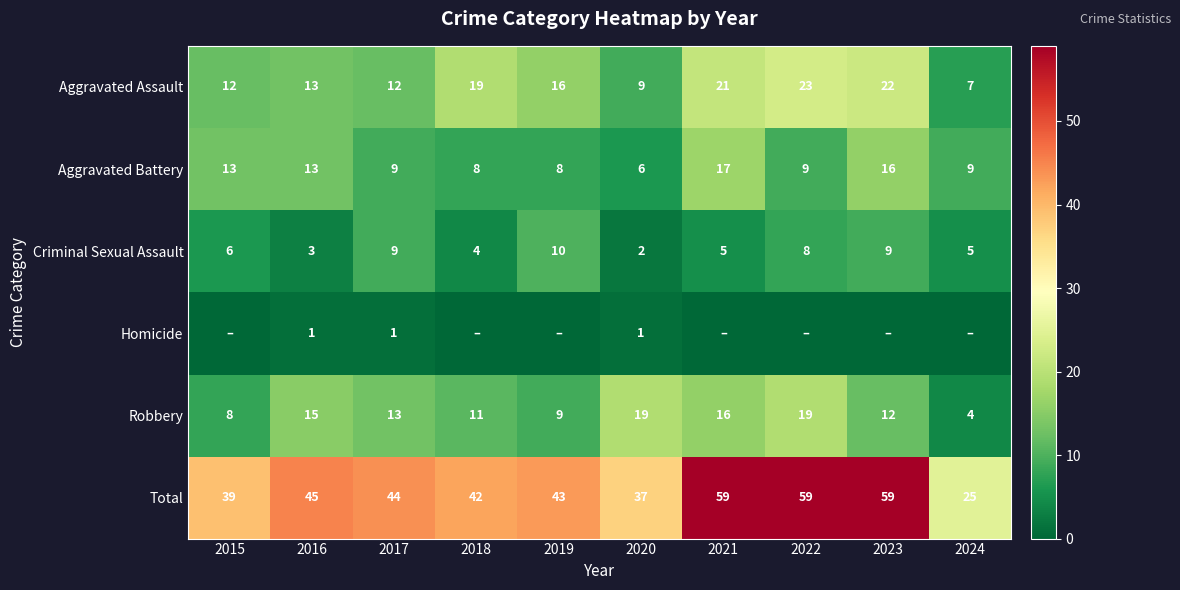

Which category has the lowest value in the Aggravated Battery series?

2020